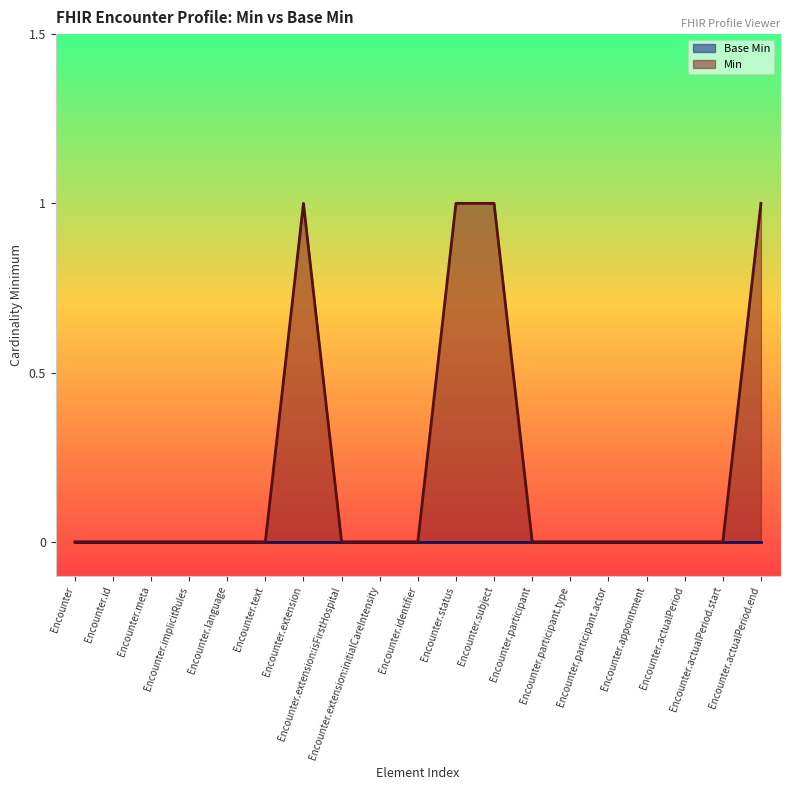

True or false: the data shows 0 at Encounter.implicitRules.

False